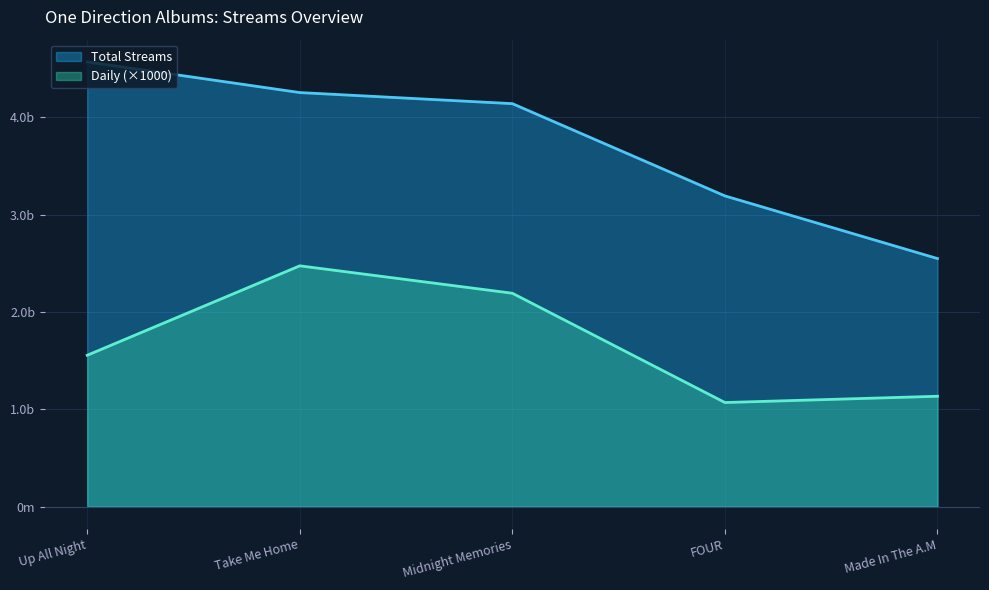

What is the value of the Daily point at the 1st from the left?

1554561000